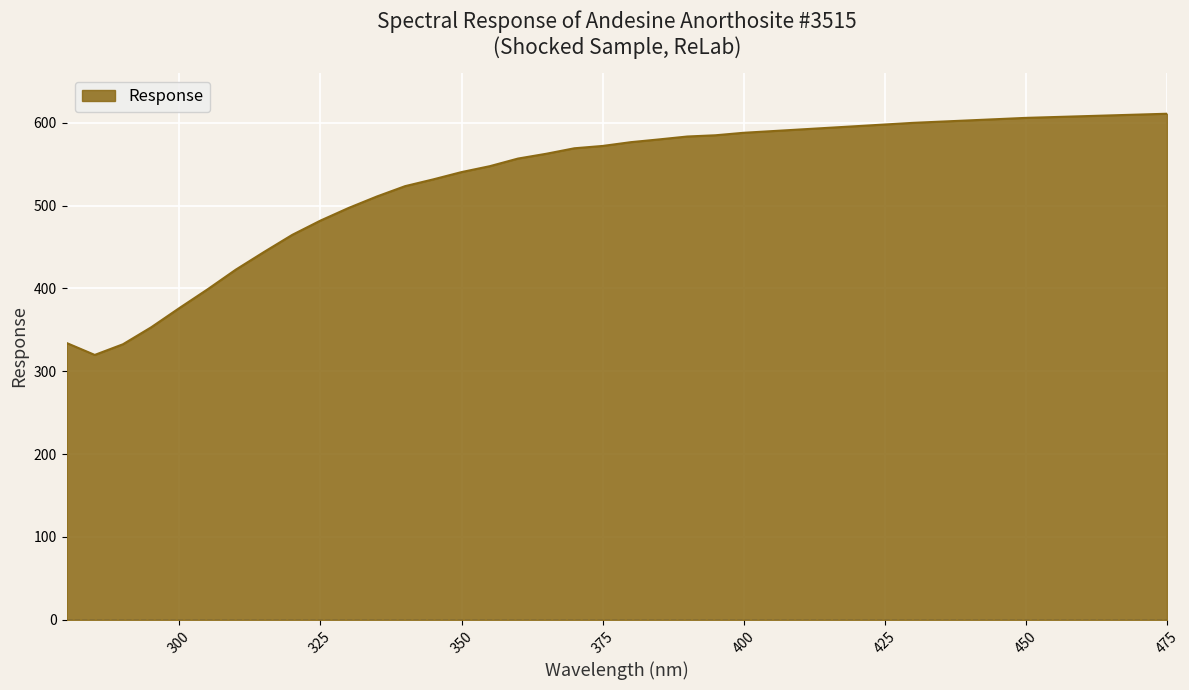

What is the maximum value shown in the chart?

611.0